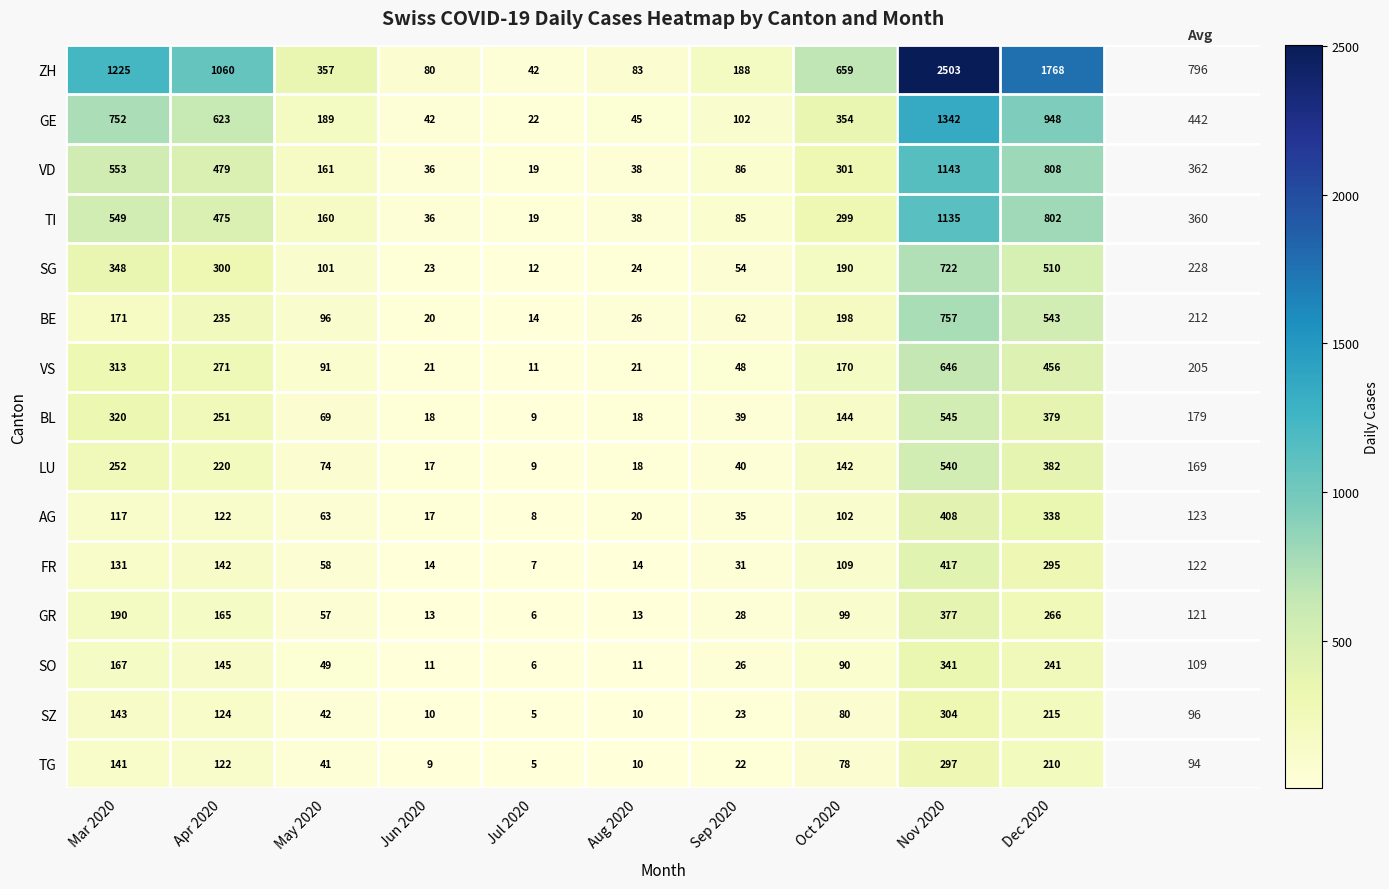

At how many categories does at least one series exceed 1598?

2